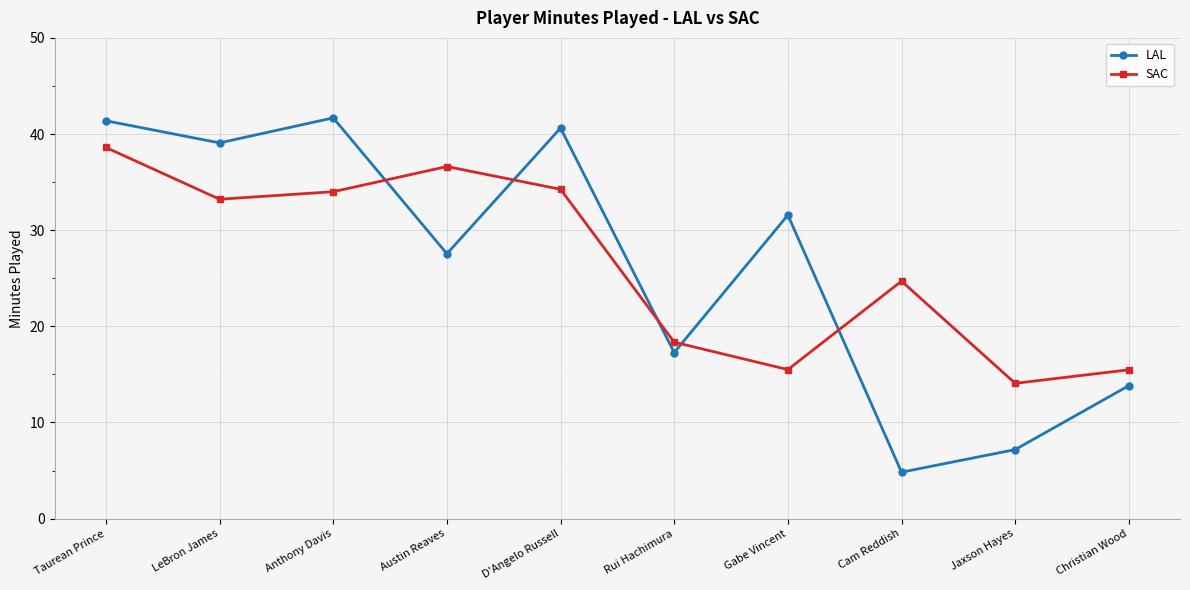

What is the maximum value shown in the chart?

41.7